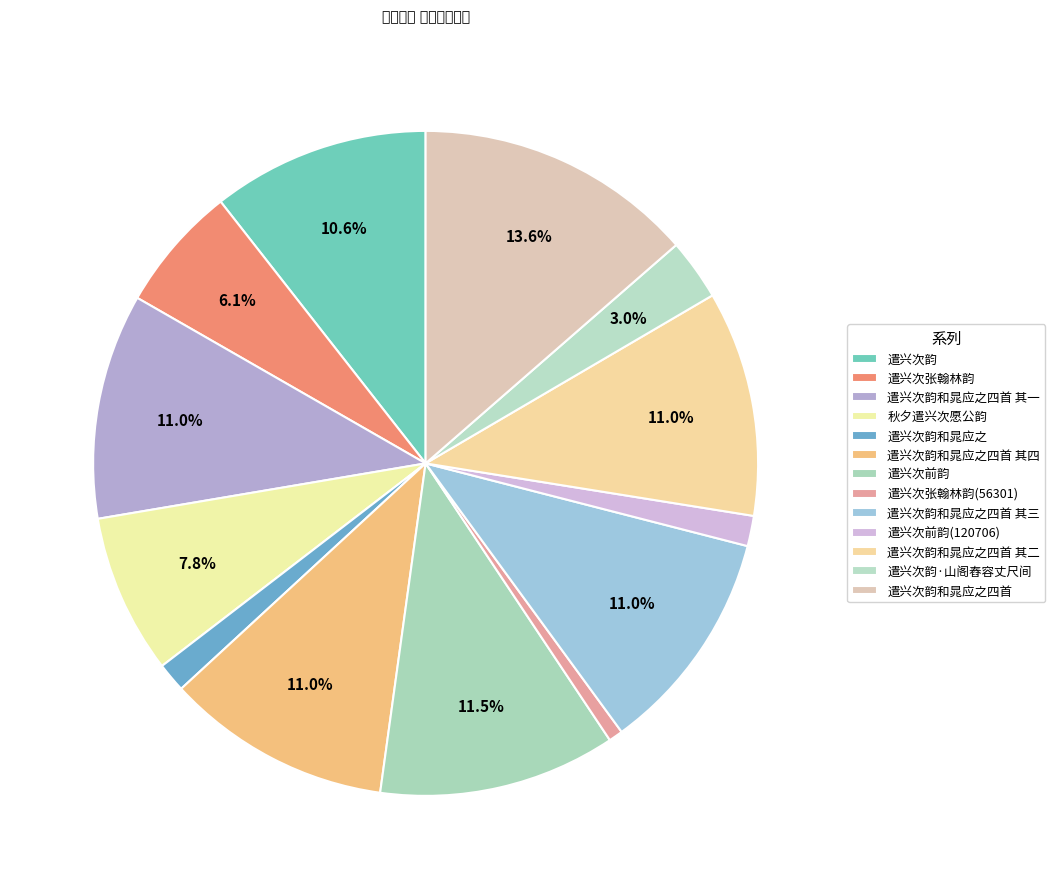

To the nearest percent, what is the average slice percentage?

8%